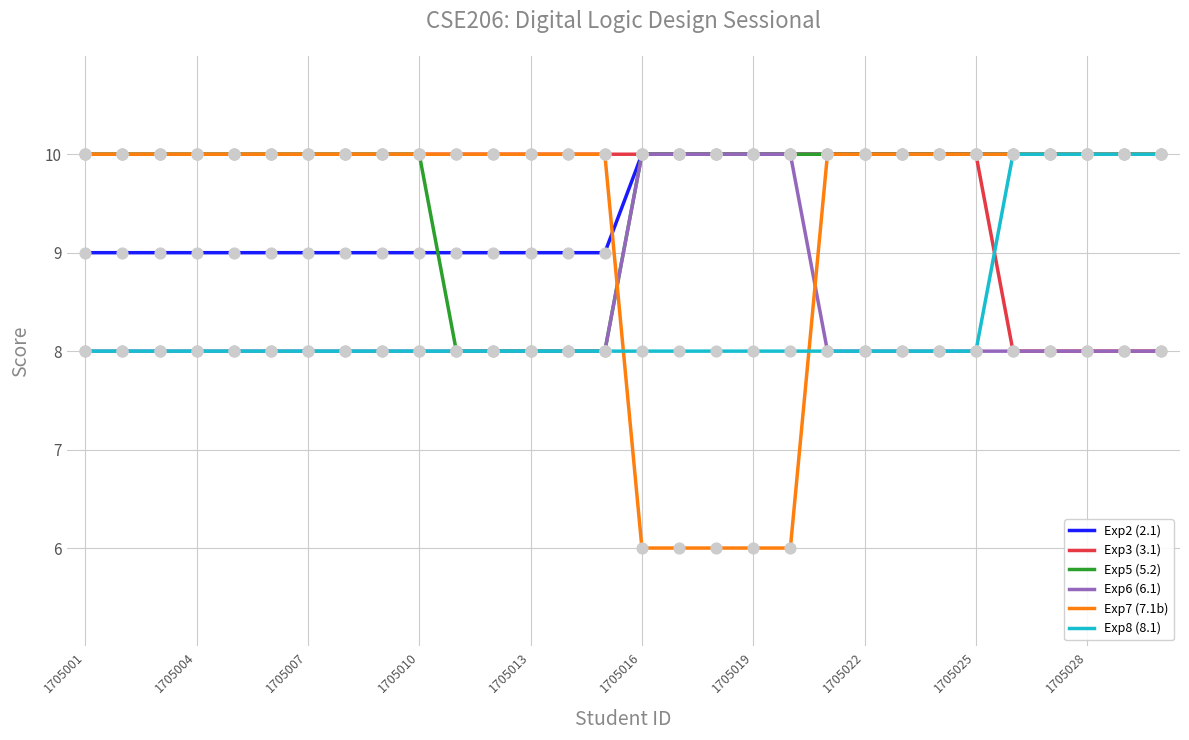

Which series has the largest range (max minus min)?

Exp7 (7.1b)